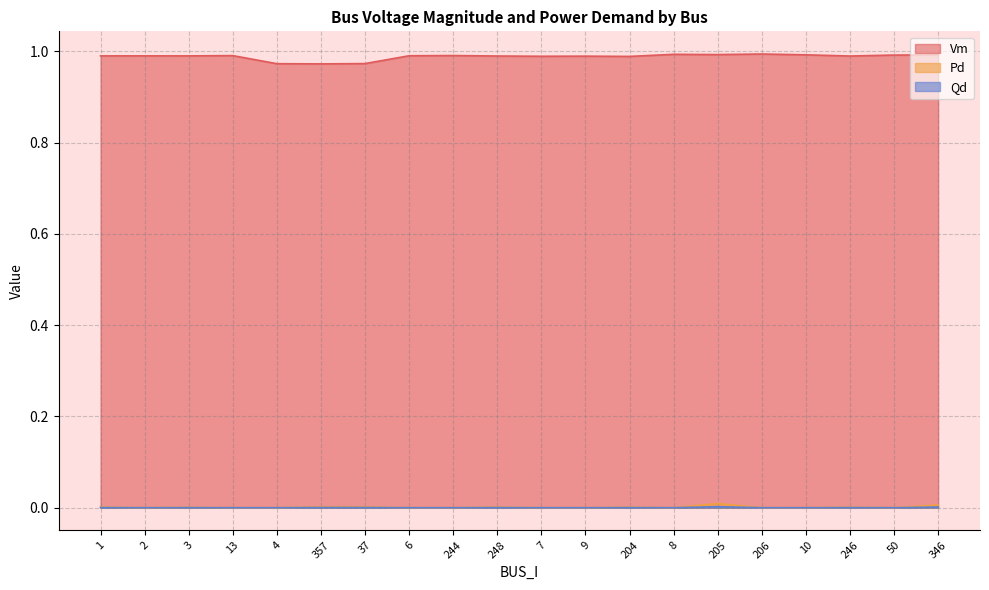

What is the label of the 16th point from the left?

206